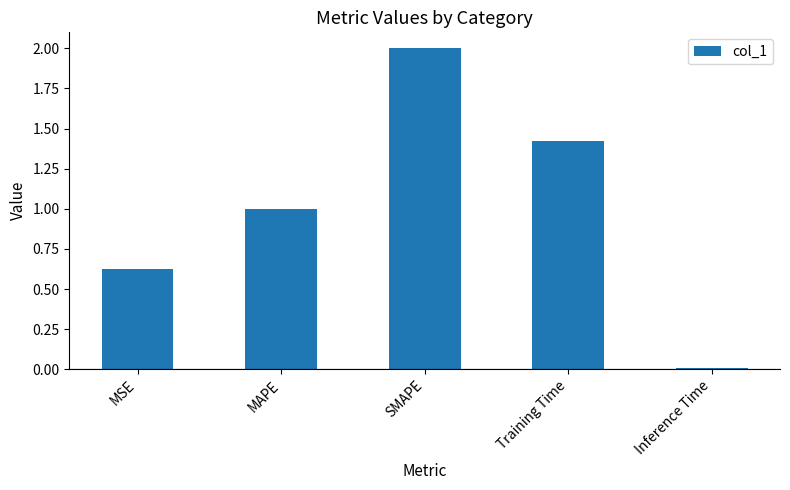

Rank the categories by value from lowest to highest.

Inference Time, MSE, MAPE, Training Time, SMAPE